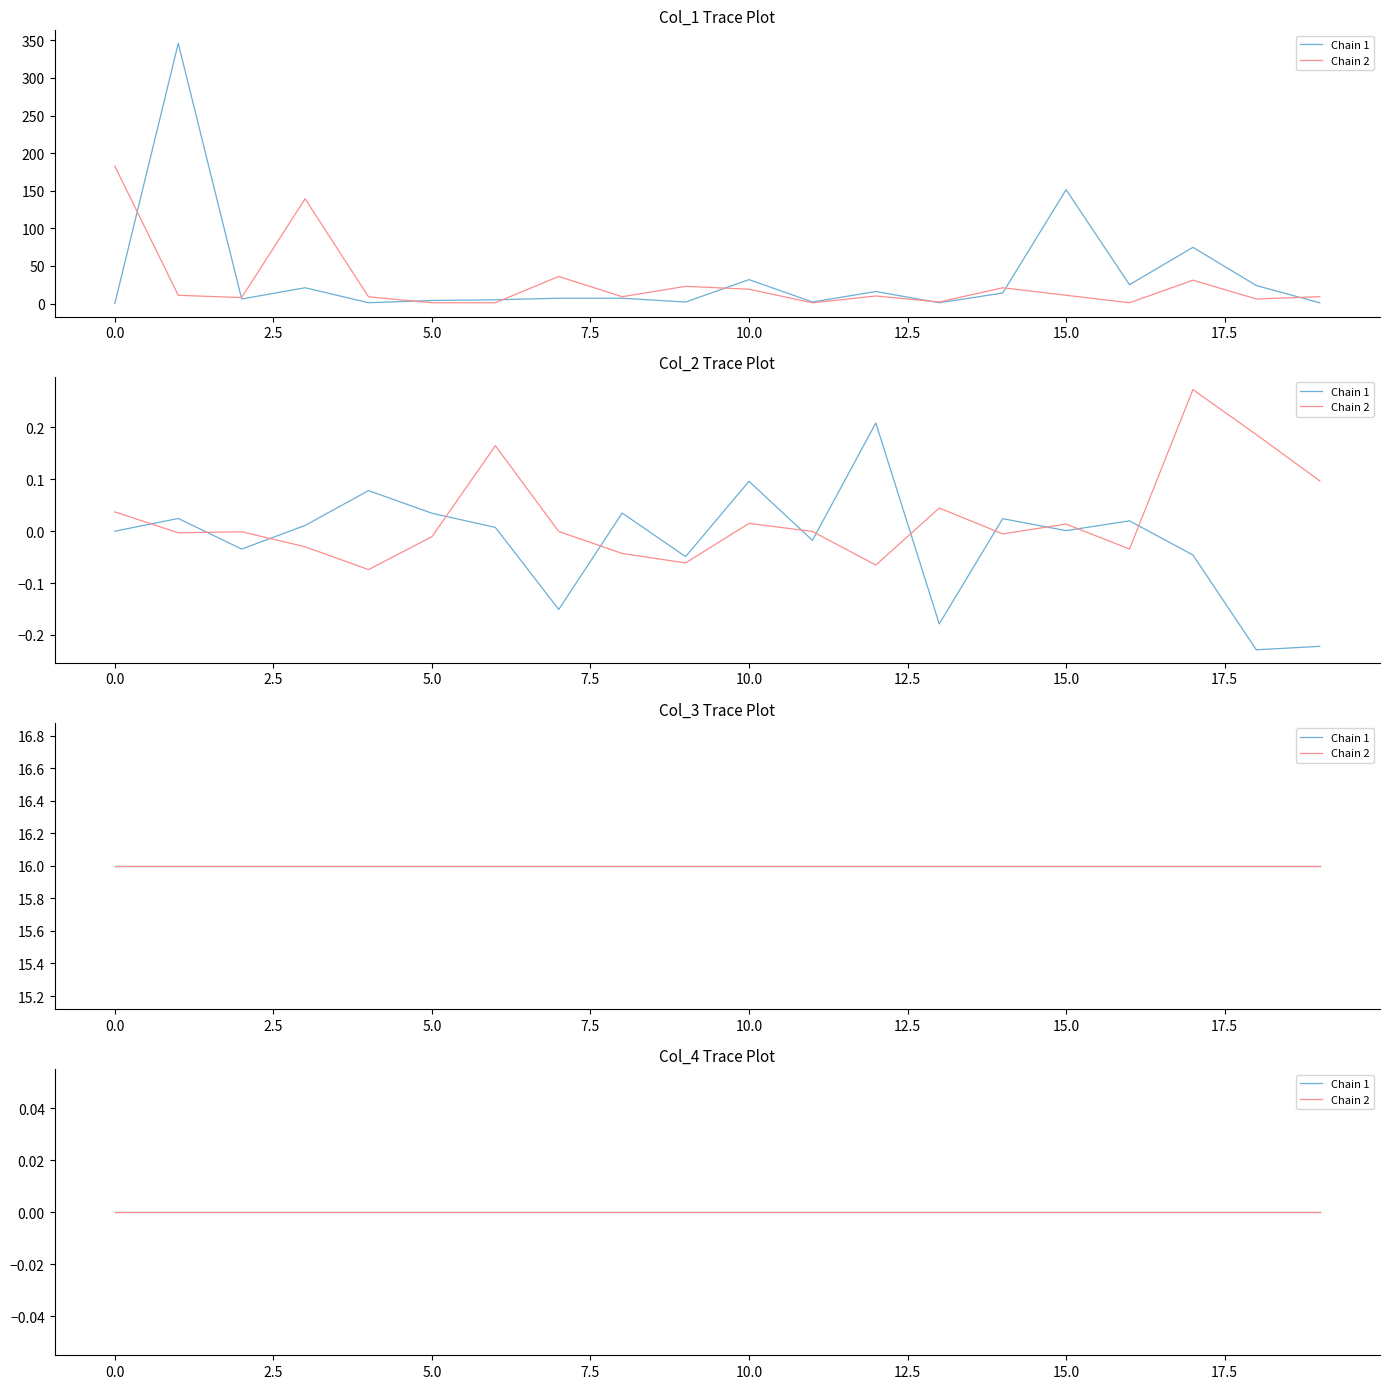

Reading left to right, extract all data points from this chart.

col_1: 0.0	182.7	346.1	10.9	6.0	8.0	21.0	139.3	1.0	8.9	4.0	1.0	5.0	1.0	7.0	35.9	7.0	9.0	1.9	22.9	31.8	19.0	2.0	1.0	16.0	10.0	1.0	2.1	14.0	21.0	151.4	11.0	25.0	1.0	74.7	31.0	23.9	6.0	0.9	9.1
col_2: 0.0	0.0	0.0	-0.0	-0.0	-0.0	0.0	-0.0	0.1	-0.1	0.0	-0.0	0.0	0.2	-0.2	-0.0	0.0	-0.0	-0.0	-0.1	0.1	0.0	-0.0	-0.0	0.2	-0.1	-0.2	0.0	0.0	-0.0	0.0	0.0	0.0	-0.0	-0.0	0.3	-0.2	0.2	-0.2	0.1
col_3: 16.0	16.0	16.0	16.0	16.0	16.0	16.0	16.0	16.0	16.0	16.0	16.0	16.0	16.0	16.0	16.0	16.0	16.0	16.0	16.0	16.0	16.0	16.0	16.0	16.0	16.0	16.0	16.0	16.0	16.0	16.0	16.0	16.0	16.0	16.0	16.0	16.0	16.0	16.0	16.0
col_4: 0.0	0.0	0.0	0.0	0.0	0.0	0.0	0.0	0.0	0.0	0.0	0.0	0.0	0.0	0.0	0.0	0.0	0.0	0.0	0.0	0.0	0.0	0.0	0.0	0.0	0.0	0.0	0.0	0.0	0.0	0.0	0.0	0.0	0.0	0.0	0.0	0.0	0.0	0.0	0.0